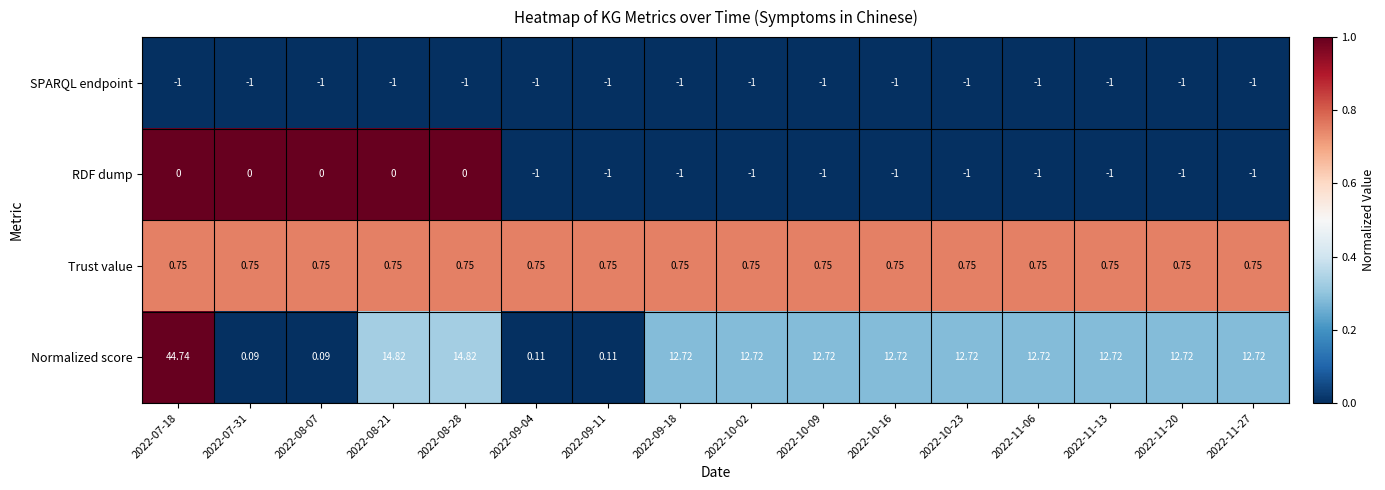

How many distinct data groups are displayed?

4